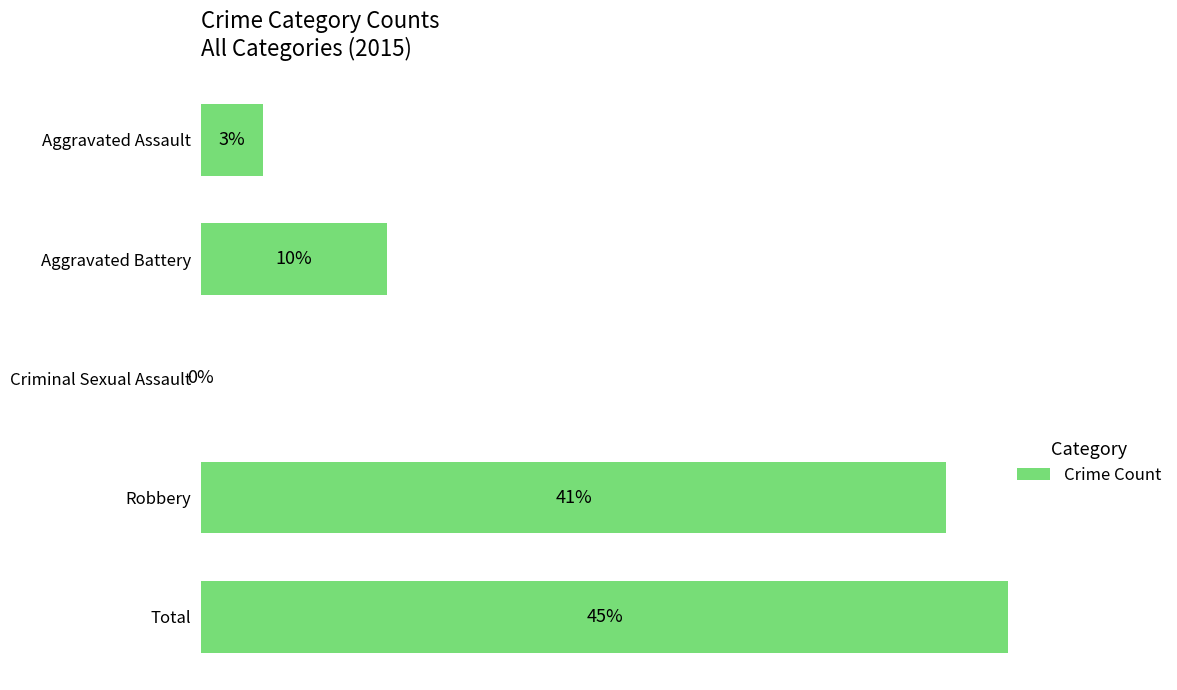

Are the bars horizontal?

Yes